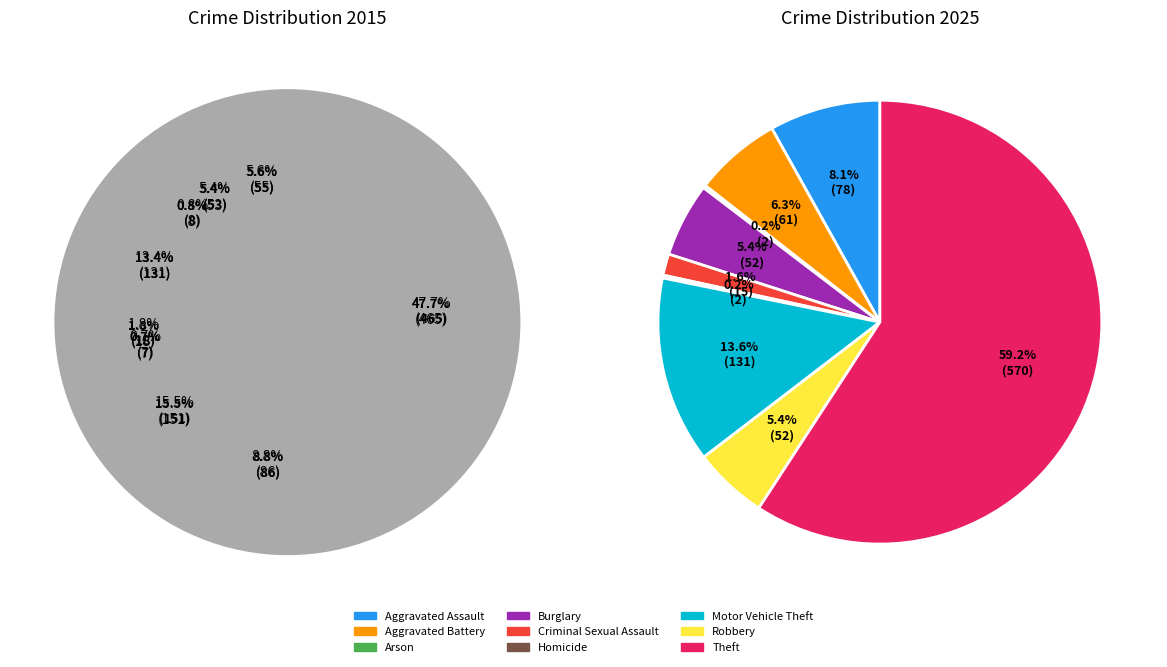

Count the number of slices in the pie.

9